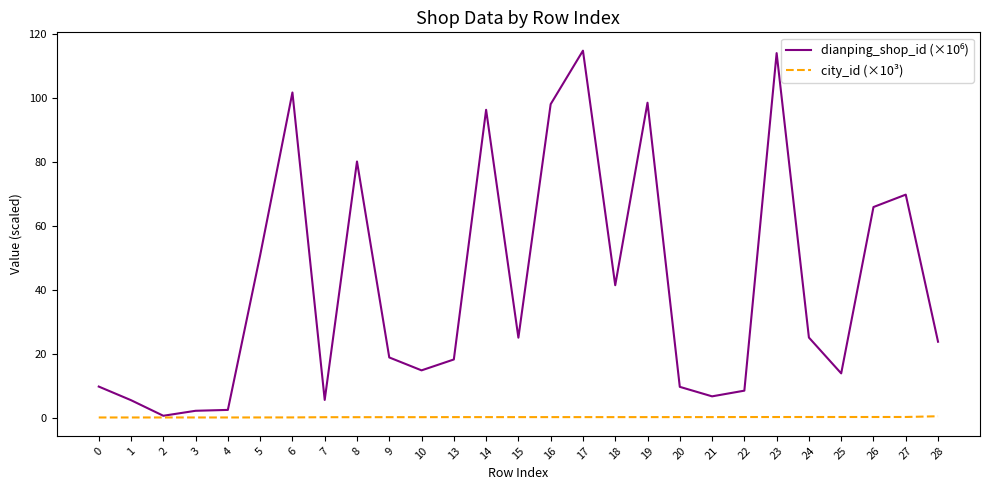

The city_id (×10³) series shows 0.0 at 6. True or false?

True